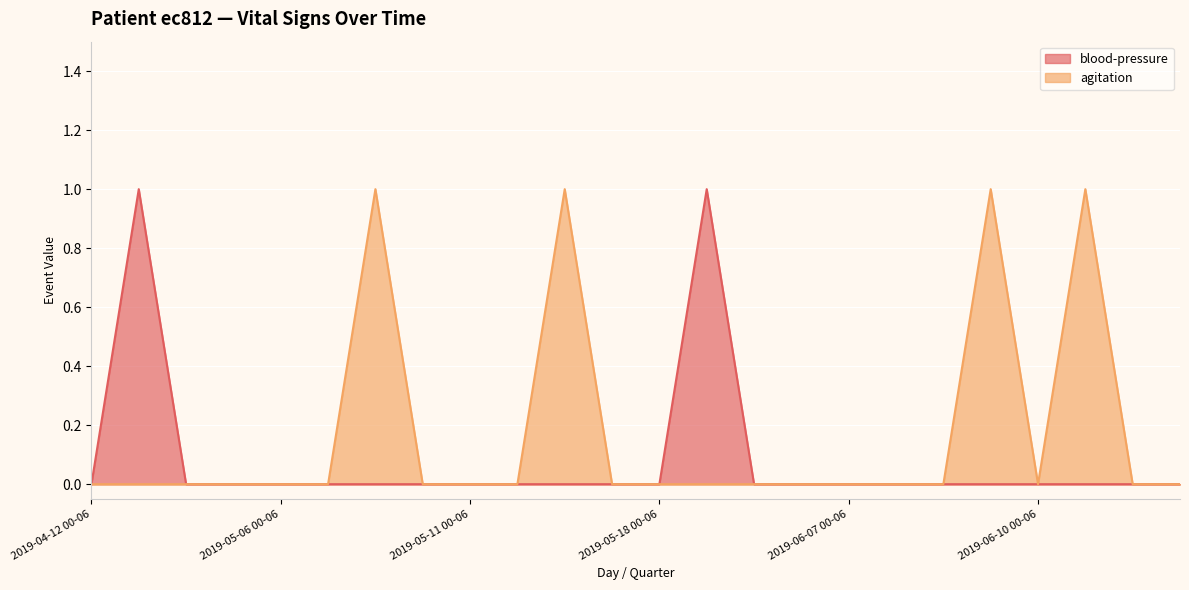

True or false: blood-pressure and agitation intersect in this chart.

False